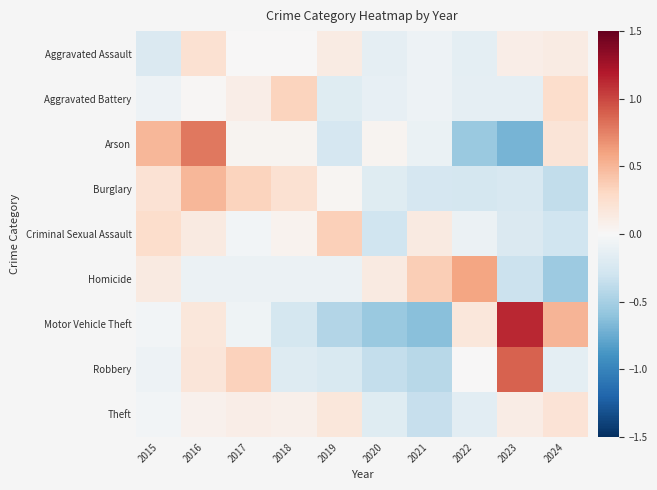

How many series are shown in this chart?

9